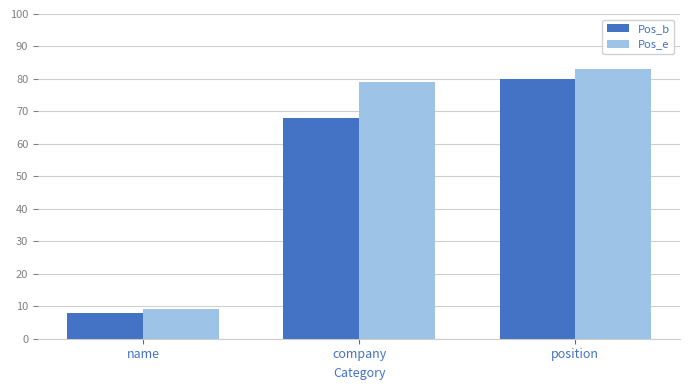

How many bars are there in each group?

2